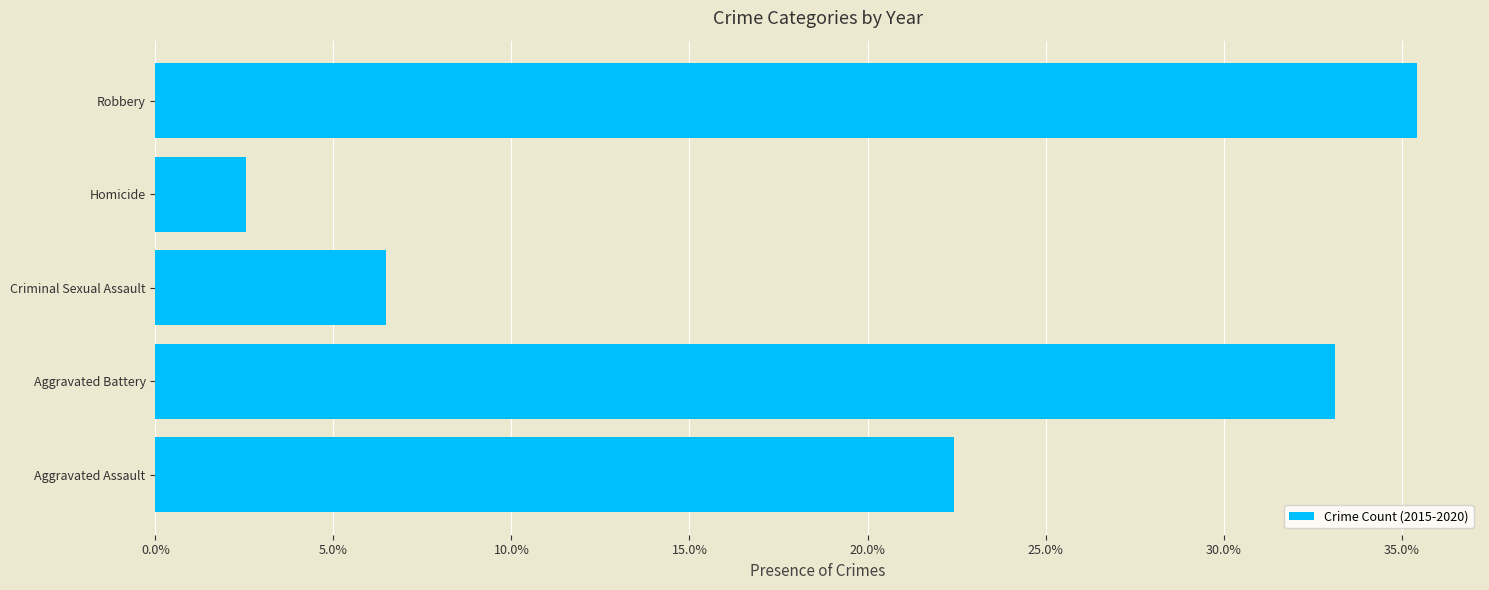

What is the change in value from Aggravated Assault to Homicide?

-19.9